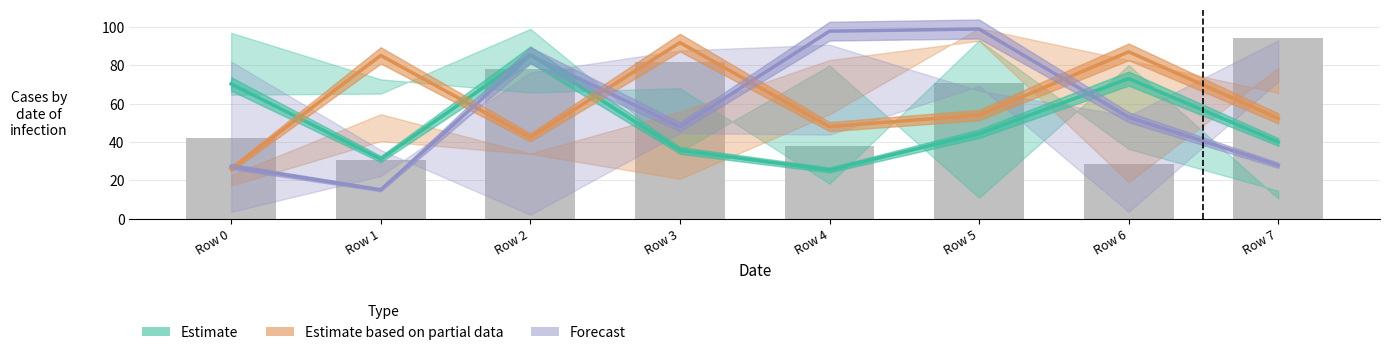

What is the maximum value shown in the chart?

98.9